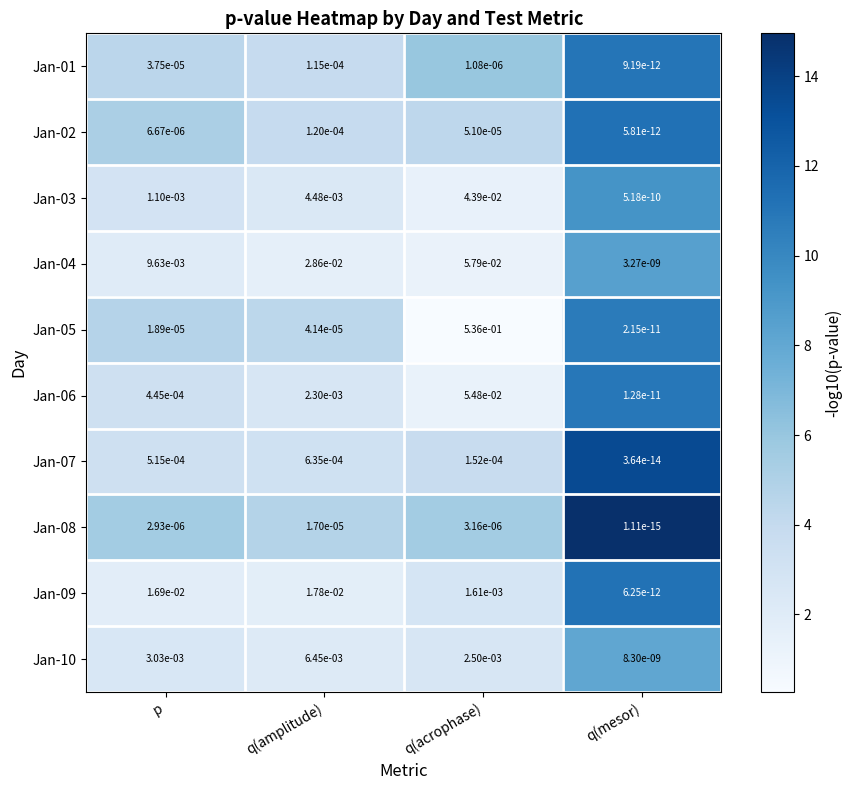

Where is Jan-05 nearest to the value 0?

q(mesor)